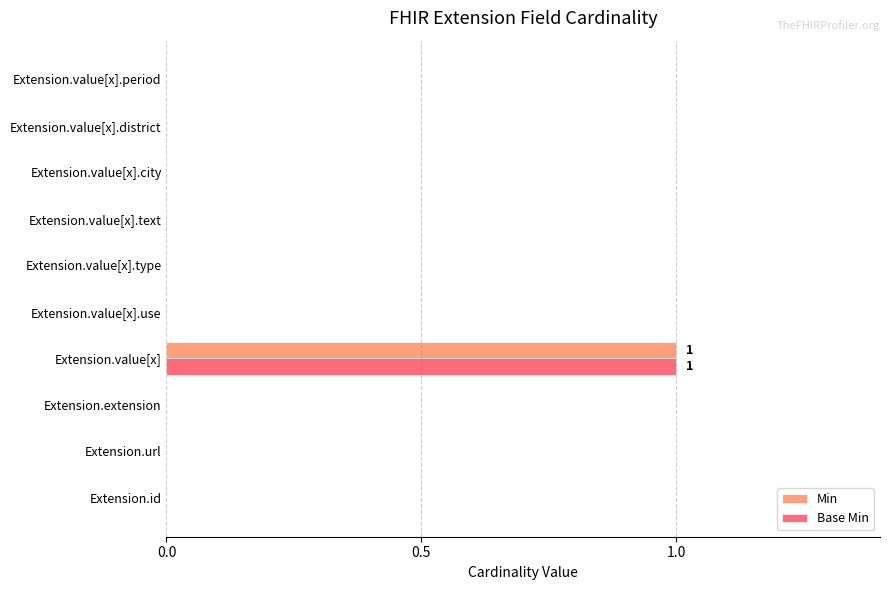

The Base Min series shows 0 at Extension.value[x].use. True or false?

True